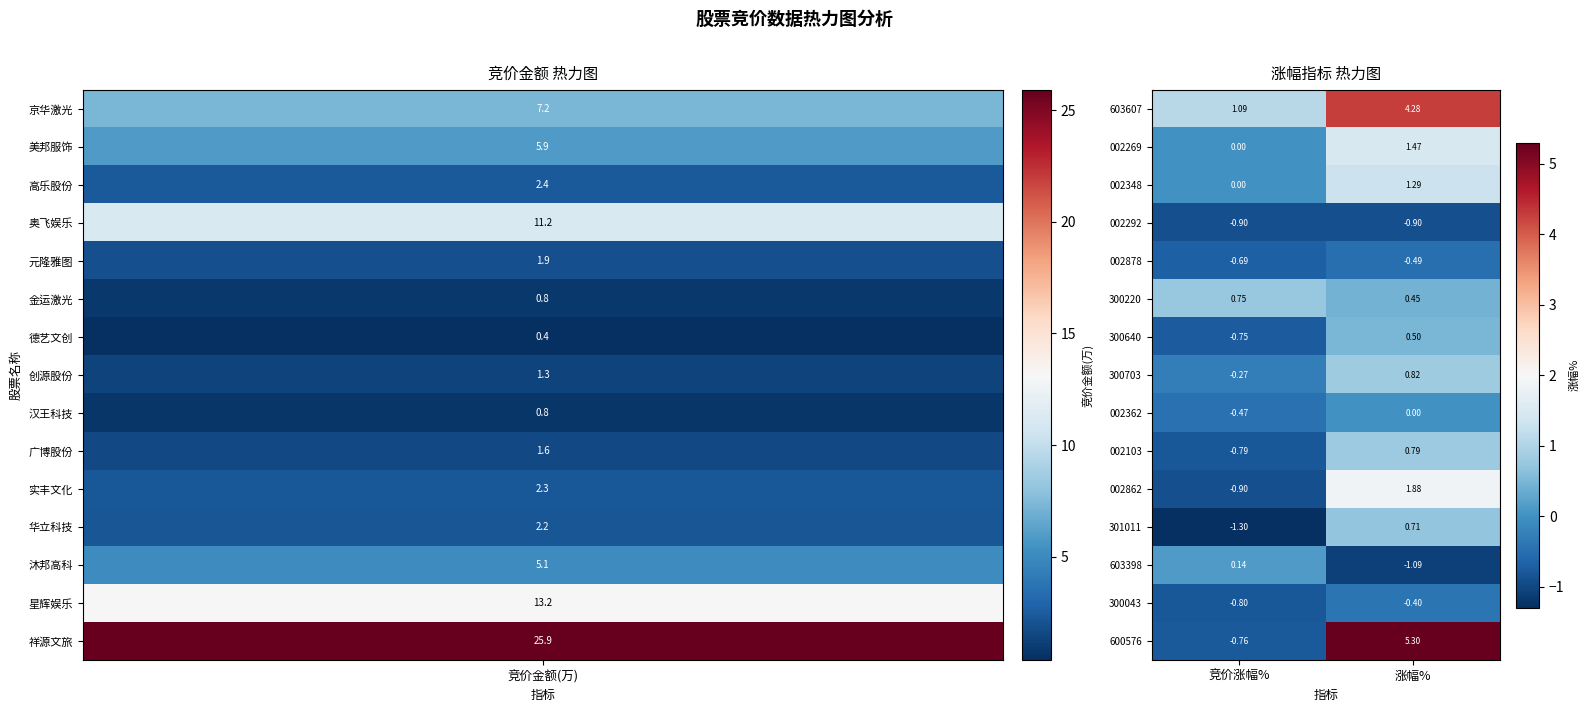

List the labels in order of 300043 value, smallest first.

竞价涨幅%, 涨幅%